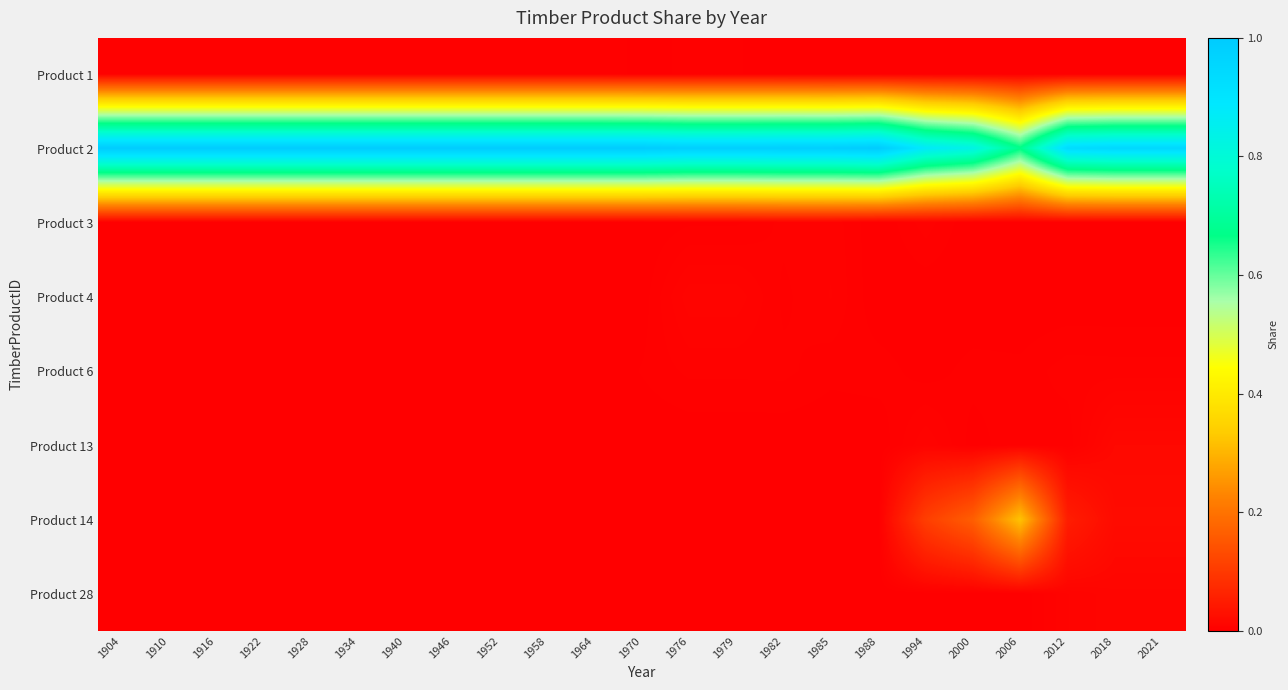

Reading right to left, transcribe all the data shown in this chart.

Product 1: 2021=0.0	2018=0.0	2012=0.0	2006=0.0	2000=0.0	1994=0.0	1988=0.0	1985=0.0	1982=0.0	1979=0.0	1976=0.0	1970=0.0	1964=0.0	1958=0.0	1952=0.0	1946=0.0	1940=0.0	1934=0.0	1928=0.0	1922=0.0	1916=0.0	1910=0.0	1904=0.0
Product 2: 2021=0.9	2018=0.9	2012=0.9	2006=0.7	2000=0.8	1994=0.9	1988=1.0	1985=1.0	1982=1.0	1979=1.0	1976=1.0	1970=1.0	1964=1.0	1958=1.0	1952=1.0	1946=1.0	1940=1.0	1934=1.0	1928=1.0	1922=1.0	1916=1.0	1910=1.0	1904=1.0
Product 3: 2021=0.0	2018=0.0	2012=0.0	2006=0.0	2000=0.0	1994=0.0	1988=0.0	1985=0.0	1982=0.0	1979=0.0	1976=0.0	1970=0.0	1964=0.0	1958=0.0	1952=0.0	1946=0.0	1940=0.0	1934=0.0	1928=0.0	1922=0.0	1916=0.0	1910=0.0	1904=0.0
Product 4: 2021=0.0	2018=0.0	2012=0.0	2006=0.0	2000=0.0	1994=0.0	1988=0.0	1985=0.0	1982=0.0	1979=0.0	1976=0.0	1970=0.0	1964=0.0	1958=0.0	1952=0.0	1946=0.0	1940=0.0	1934=0.0	1928=0.0	1922=0.0	1916=0.0	1910=0.0	1904=0.0
Product 6: 2021=0.0	2018=0.0	2012=0.0	2006=0.0	2000=0.0	1994=0.0	1988=0.0	1985=0.0	1982=0.0	1979=0.0	1976=0.0	1970=0.0	1964=0.0	1958=0.0	1952=0.0	1946=0.0	1940=0.0	1934=0.0	1928=0.0	1922=0.0	1916=0.0	1910=0.0	1904=0.0
Product 13: 2021=0.0	2018=0.0	2012=0.0	2006=0.0	2000=0.0	1994=0.0	1988=0.0	1985=0.0	1982=0.0	1979=0.0	1976=0.0	1970=0.0	1964=0.0	1958=0.0	1952=0.0	1946=0.0	1940=0.0	1934=0.0	1928=0.0	1922=0.0	1916=0.0	1910=0.0	1904=0.0
Product 14: 2021=0.0	2018=0.0	2012=0.1	2006=0.3	2000=0.2	1994=0.1	1988=0.0	1985=0.0	1982=0.0	1979=0.0	1976=0.0	1970=0.0	1964=0.0	1958=0.0	1952=0.0	1946=0.0	1940=0.0	1934=0.0	1928=0.0	1922=0.0	1916=0.0	1910=0.0	1904=0.0
Product 28: 2021=0.0	2018=0.0	2012=0.0	2006=0.0	2000=0.0	1994=0.0	1988=0.0	1985=0.0	1982=0.0	1979=0.0	1976=0.0	1970=0.0	1964=0.0	1958=0.0	1952=0.0	1946=0.0	1940=0.0	1934=0.0	1928=0.0	1922=0.0	1916=0.0	1910=0.0	1904=0.0